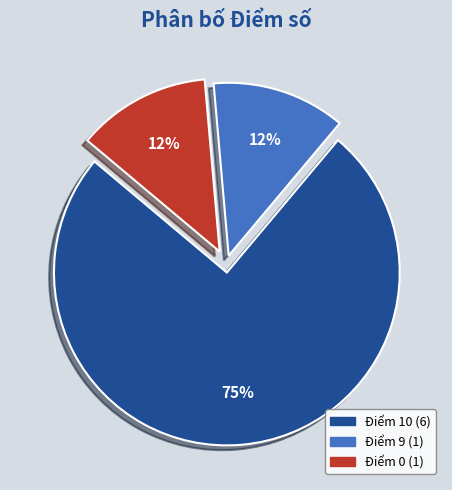

To the nearest percent, what is the average slice percentage?

33%